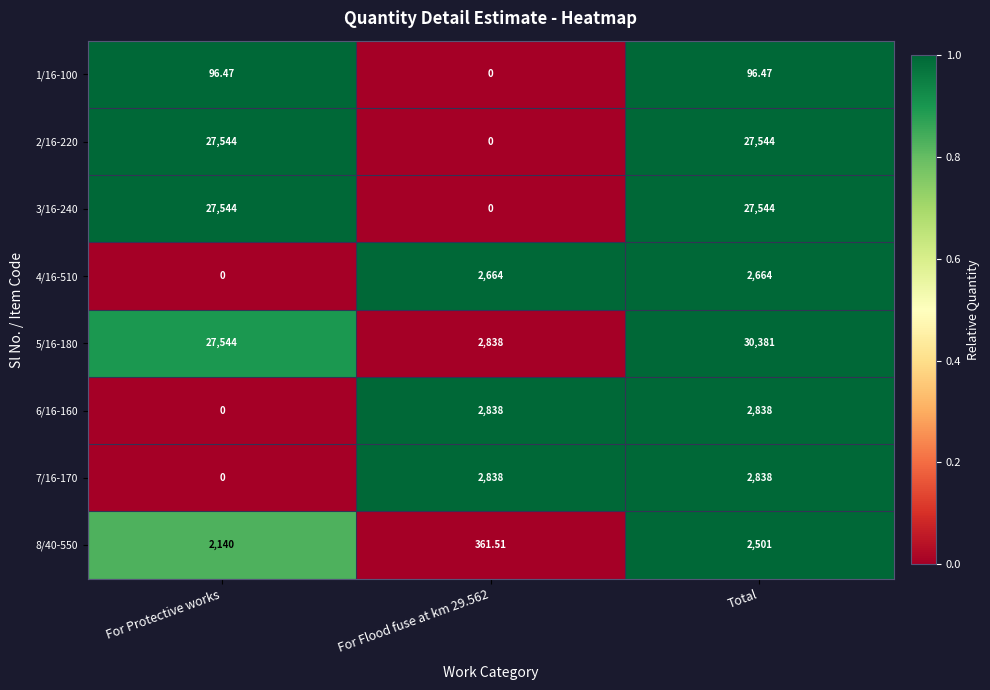

How many data points does each series have?

3